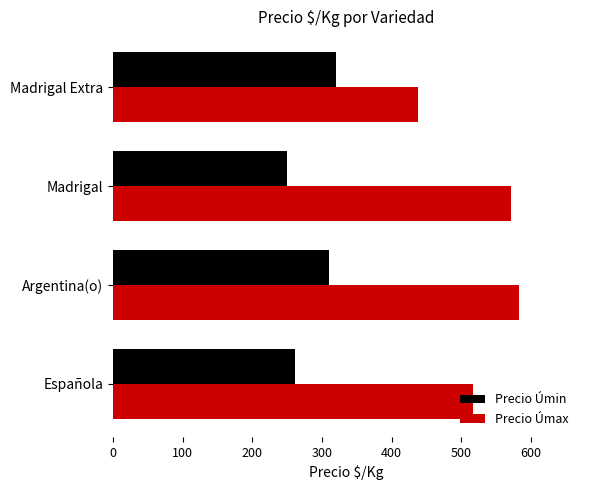

At how many categories does at least one series exceed 325?

4